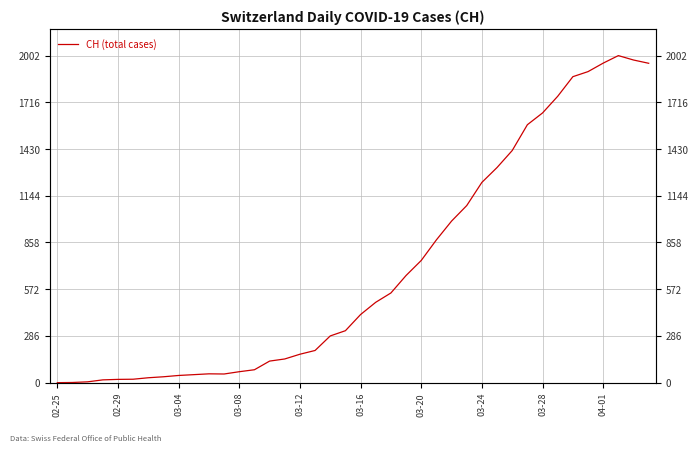

What is the maximum value shown in the chart?

2002